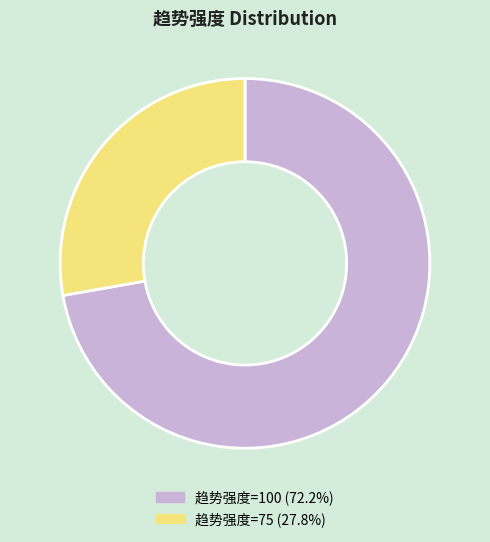

Combined, do 趋势强度=75 (27.8%) and 趋势强度=100 (72.2%) account for over 50%?

Yes